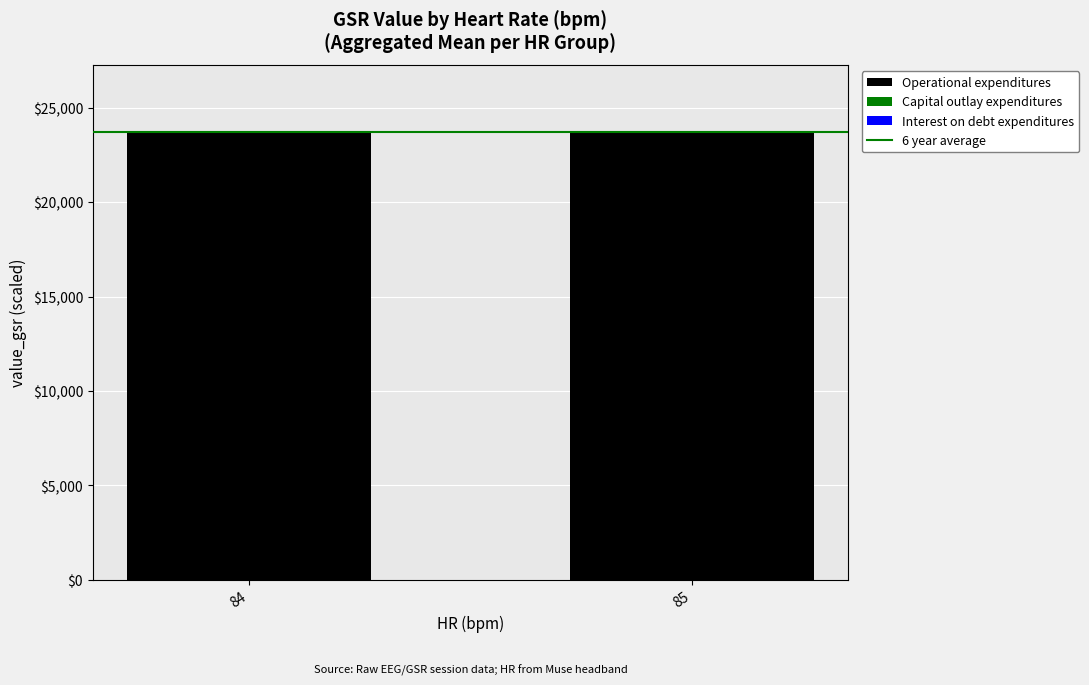

What is the total value across all series at 85?

23707.2